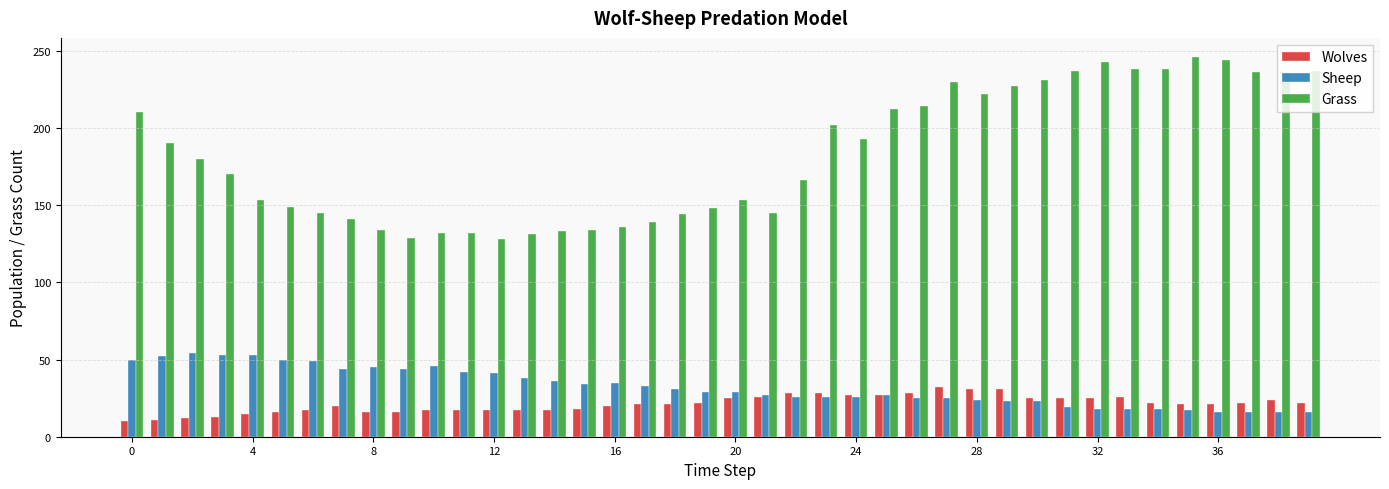

List the series in order of their peak value, highest first.

Grass, Sheep, Wolves